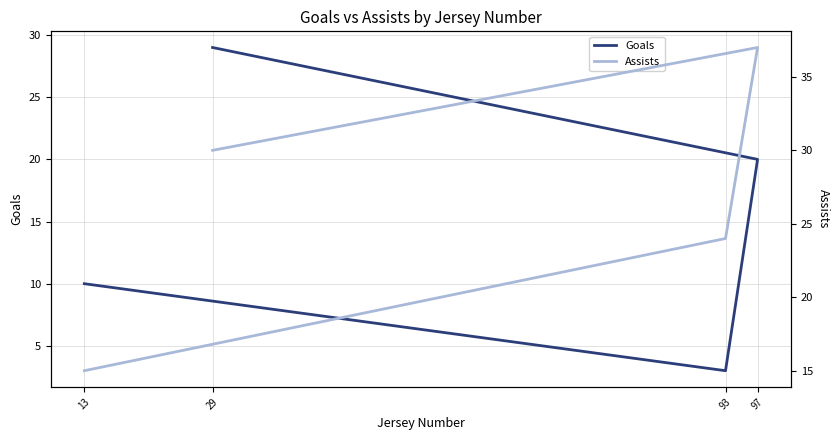

What position from the right is 13?

1